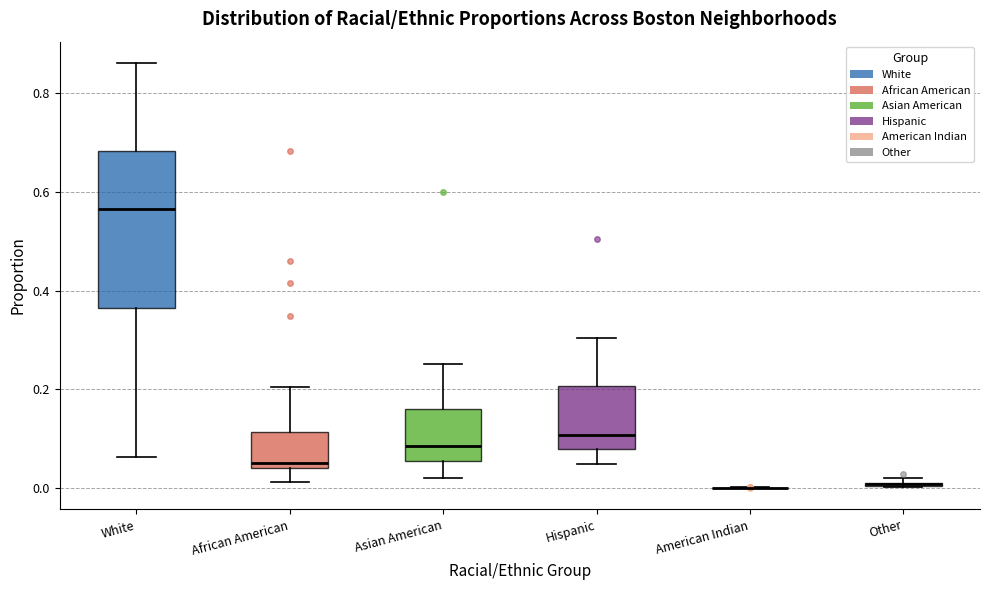

Which box is the tallest, from its lower edge to its upper edge?

White